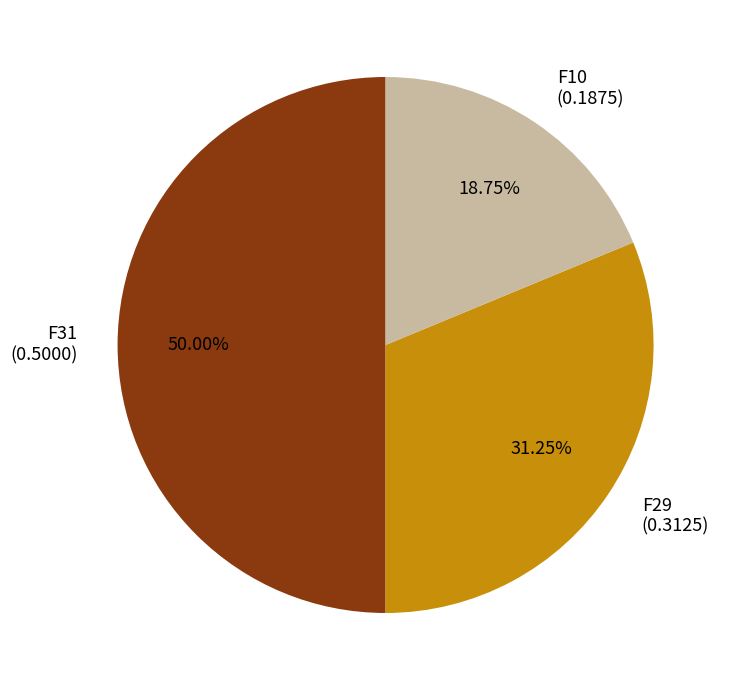

Which slice is the largest?

F31